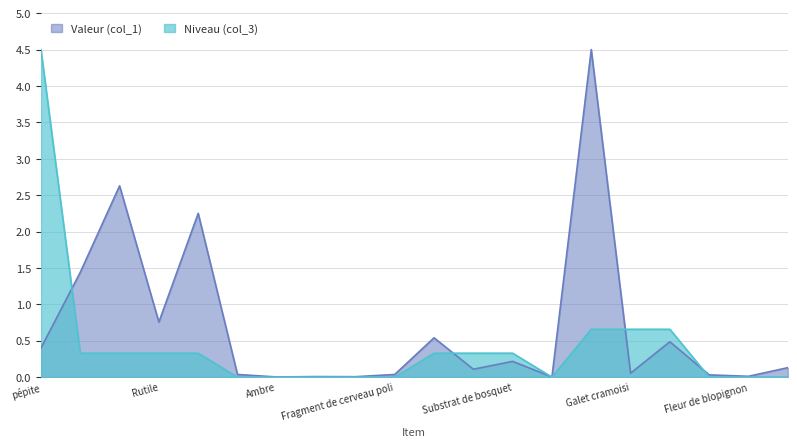

What is the sum of the col_3 values at Fleur de blopignon and Rutile?

0.3